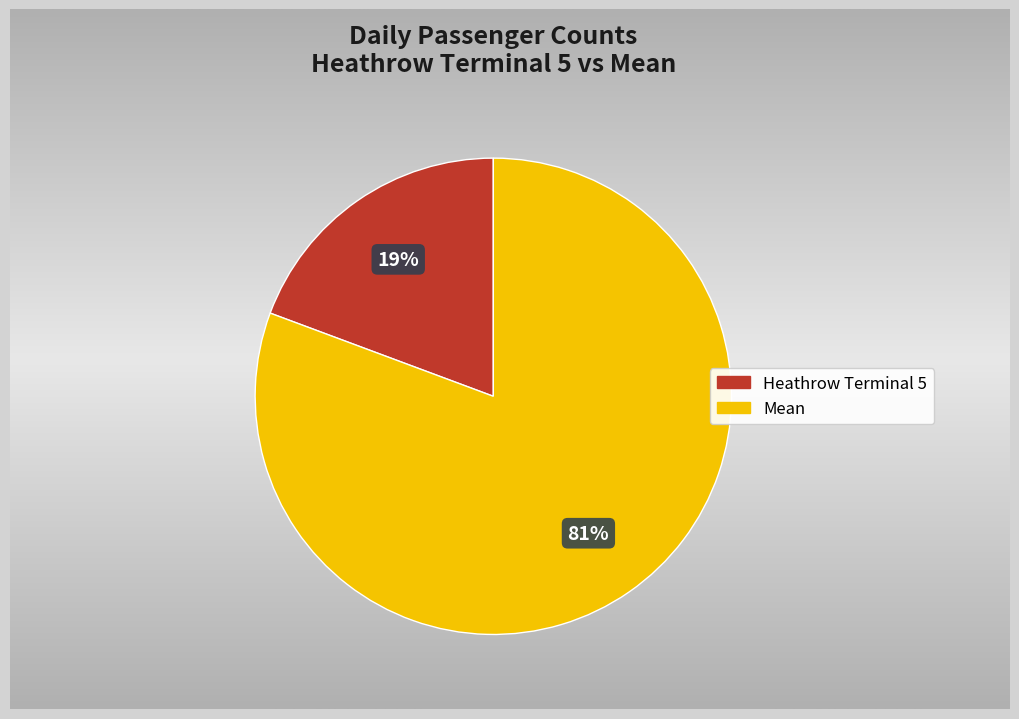

What is the smallest slice in the pie chart?

Heathrow Terminal 5